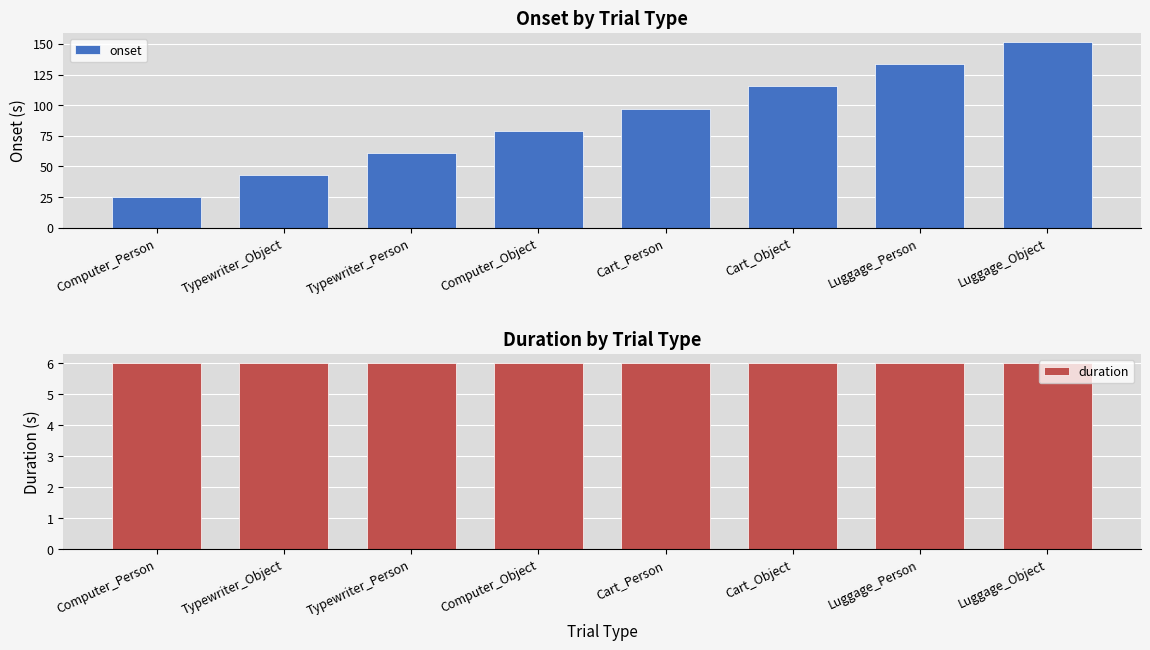

What position from the right is Luggage_Person?

2